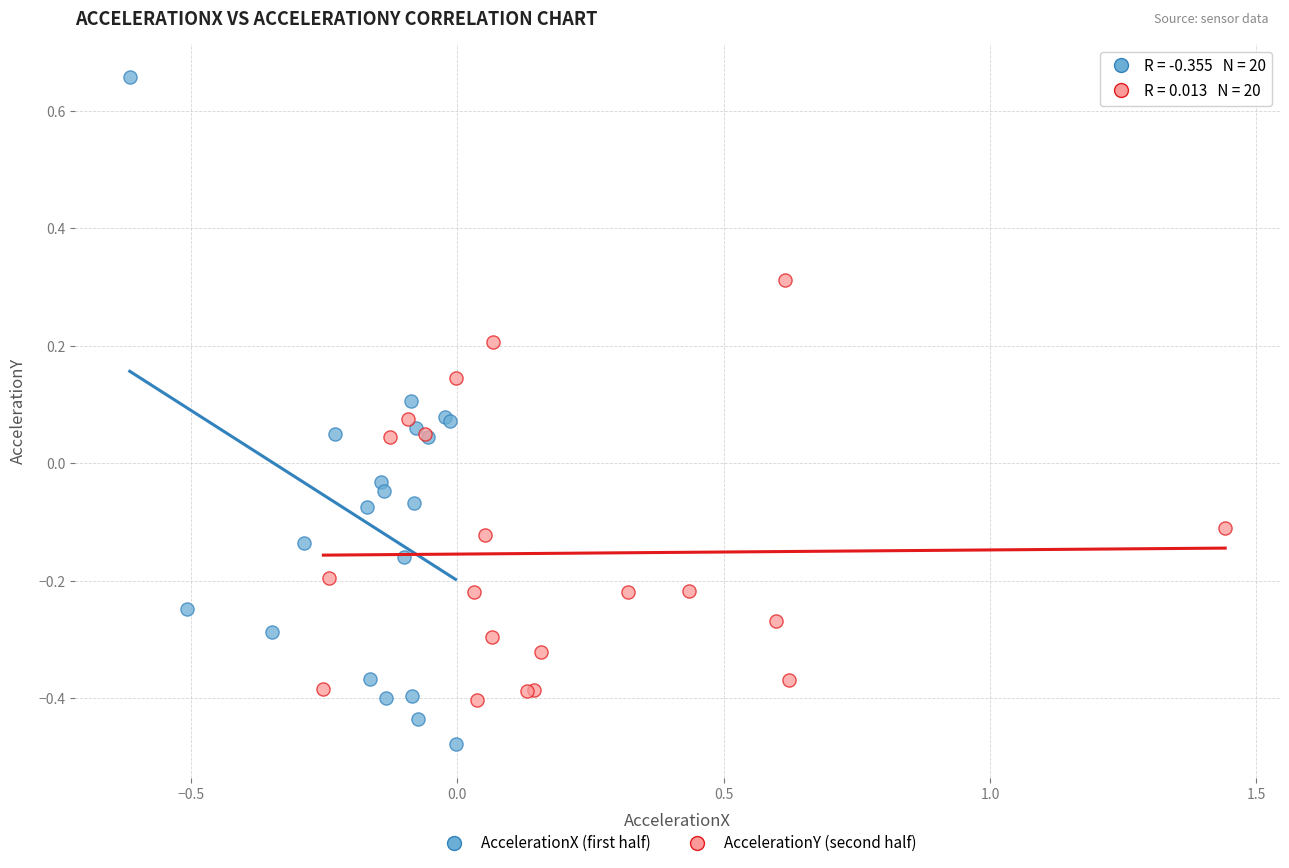

What are all the series names shown in the legend?

AccelerationX (first half), AccelerationY (second half)